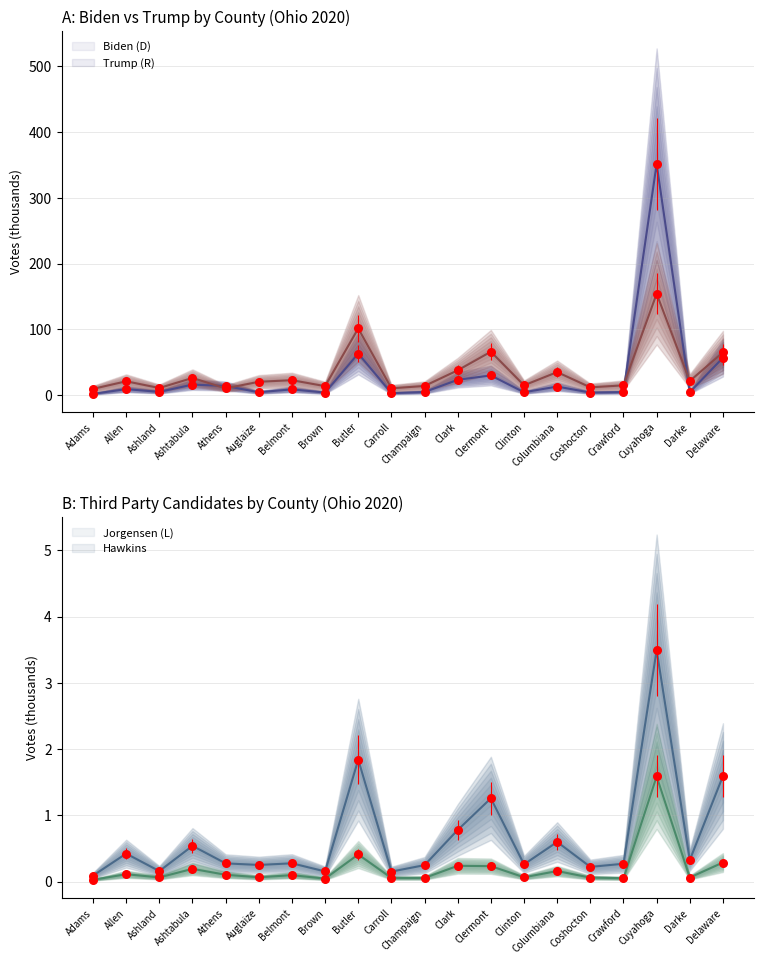

What are all the series names shown in the legend?

Biden (D), Trump (R), Jorgensen (L), Hawkins